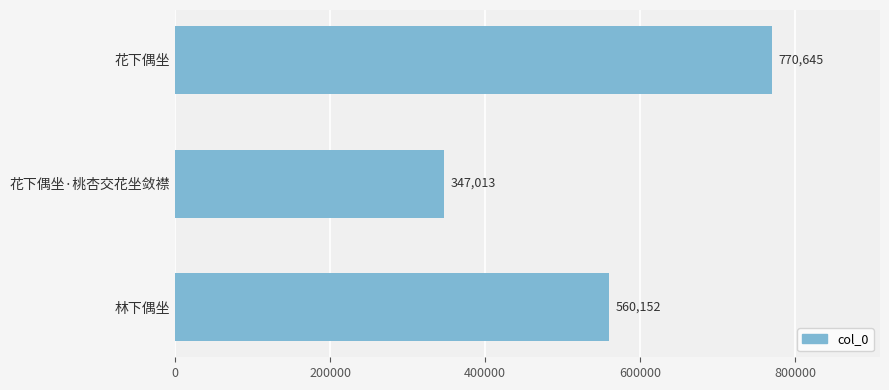

Which label corresponds to the smallest value in the chart?

花下偶坐·桃杏交花坐敛襟